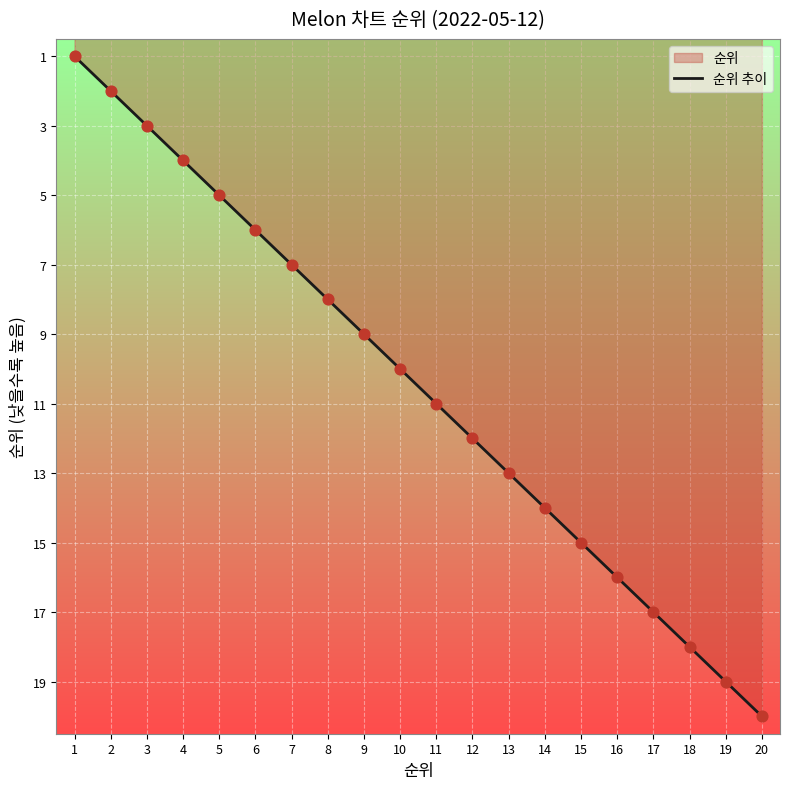

Which has a higher value, 9 or 6?

9